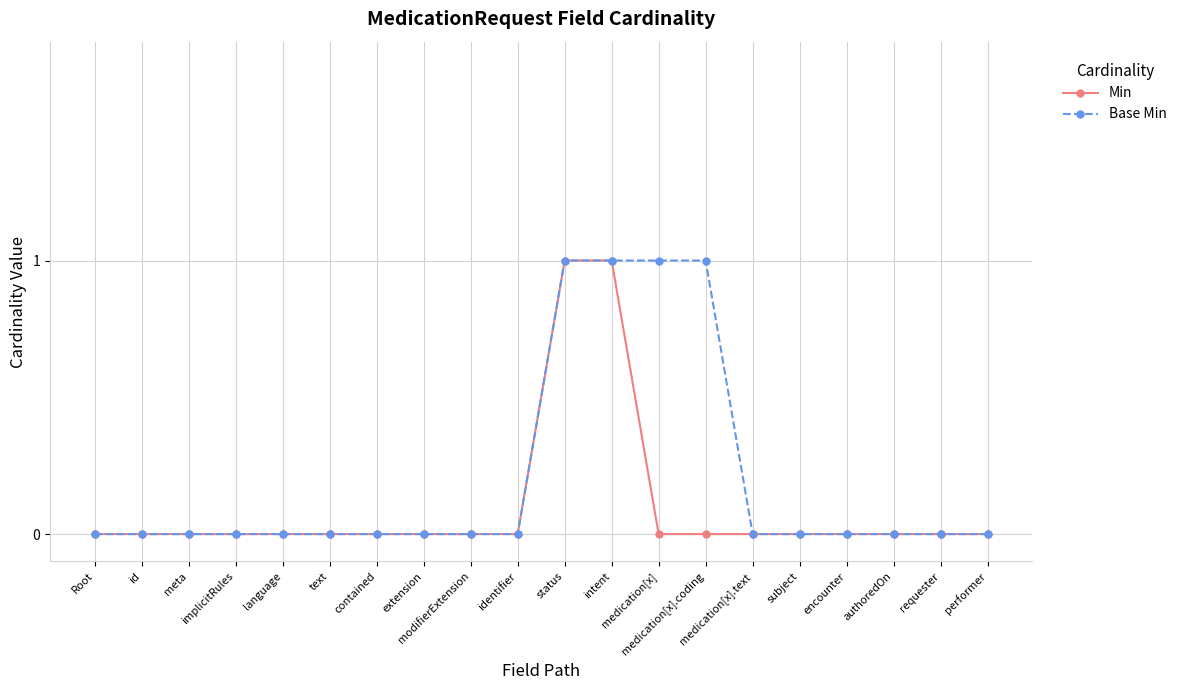

How many categories are shown in the chart?

20